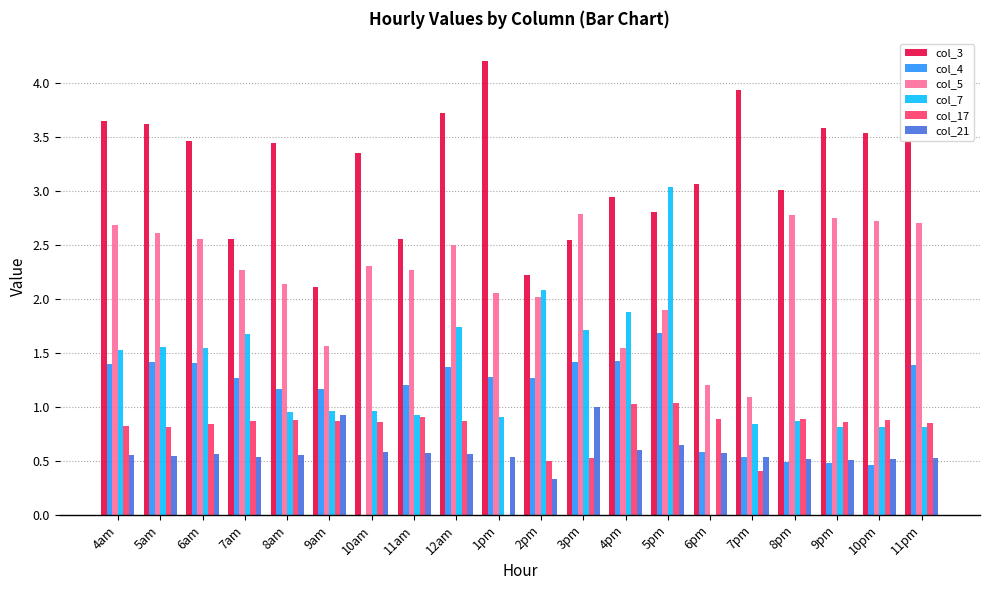

Is it true that col_3 equals 6.1 at 8am?

False